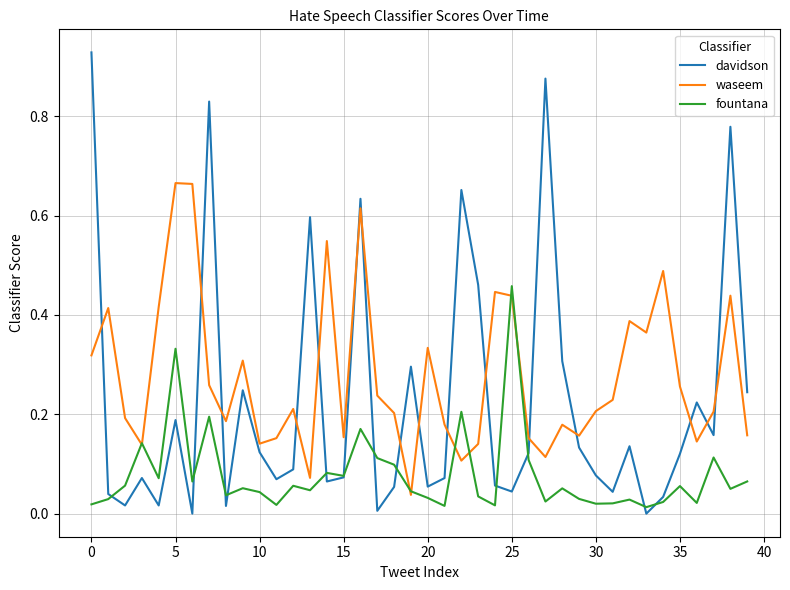

Which series has the largest range (max minus min)?

davidson